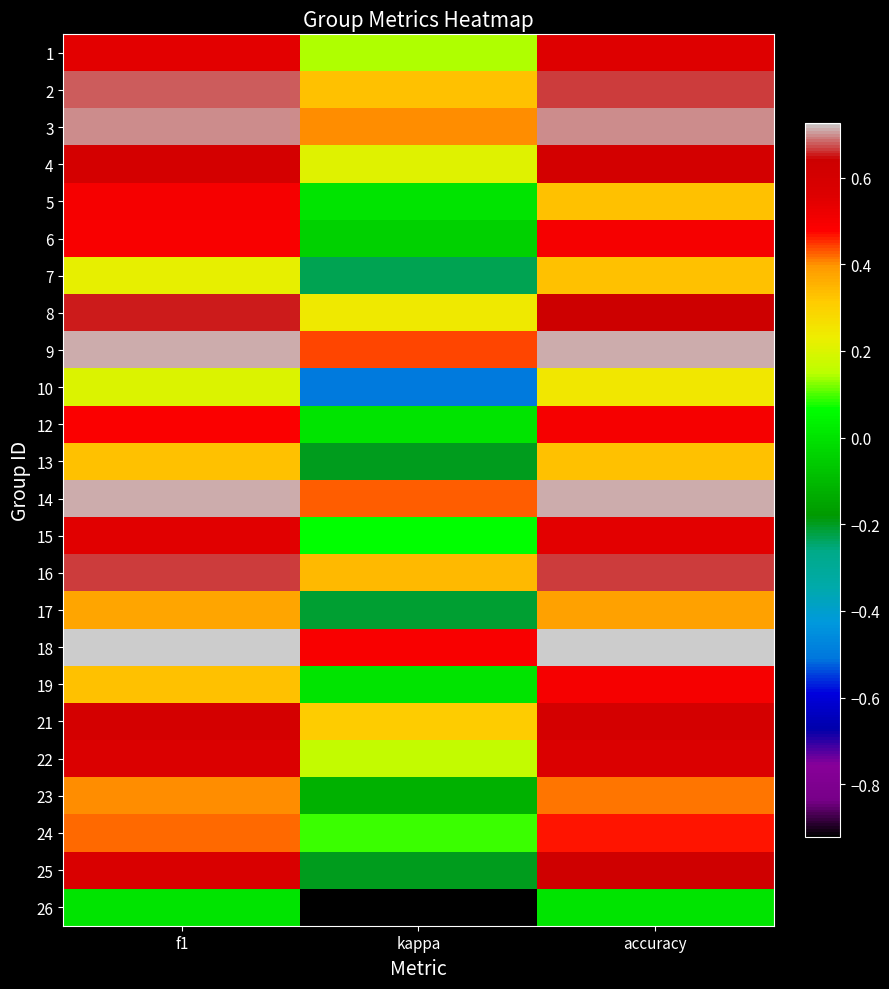

Between kappa and accuracy, which is larger?

accuracy